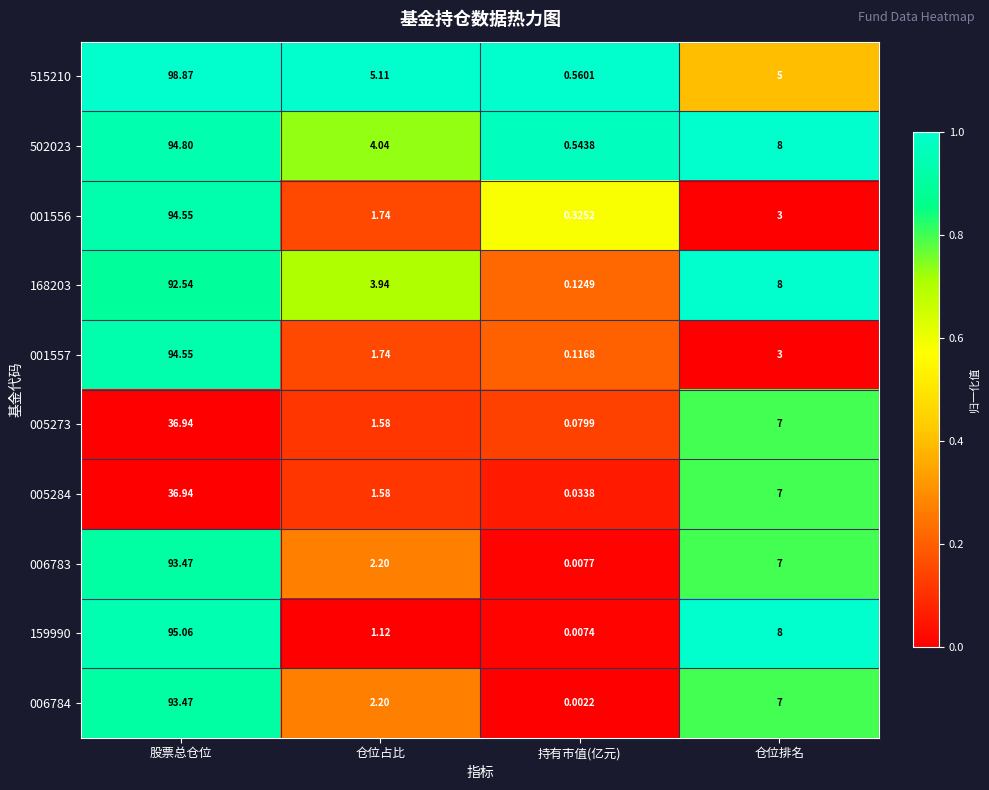

Which category has the lowest value across all series?

持有市值(亿元)